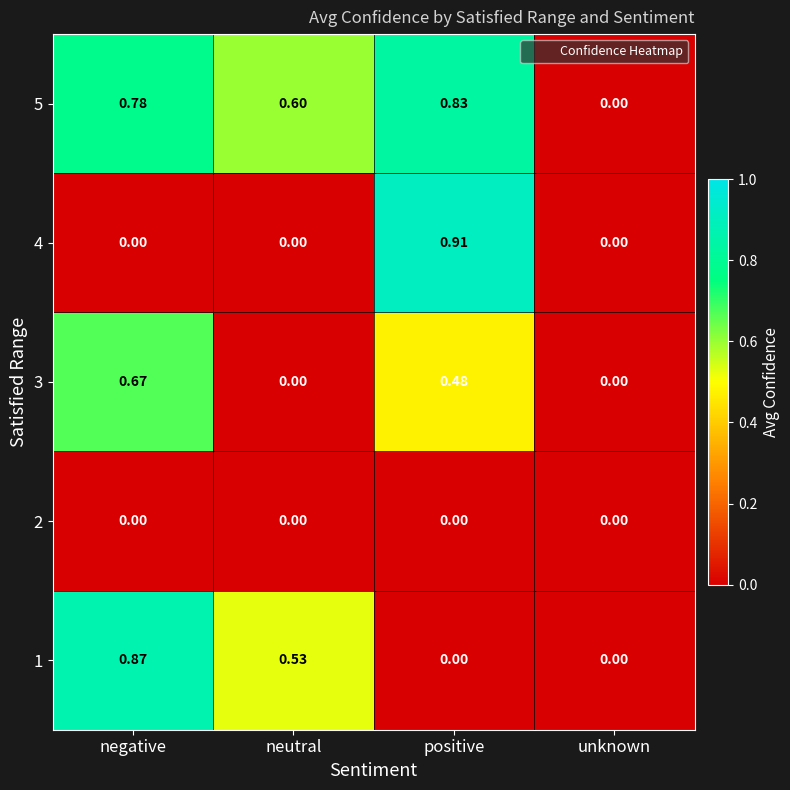

Which category has the highest value in the 3 series?

negative